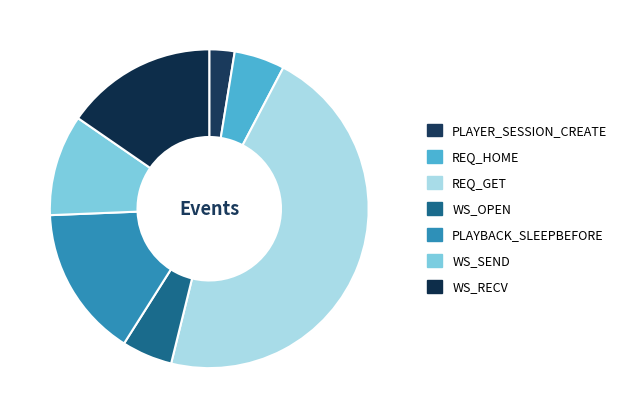

What is the smallest slice in the pie chart?

PLAYER_SESSION_CREATE